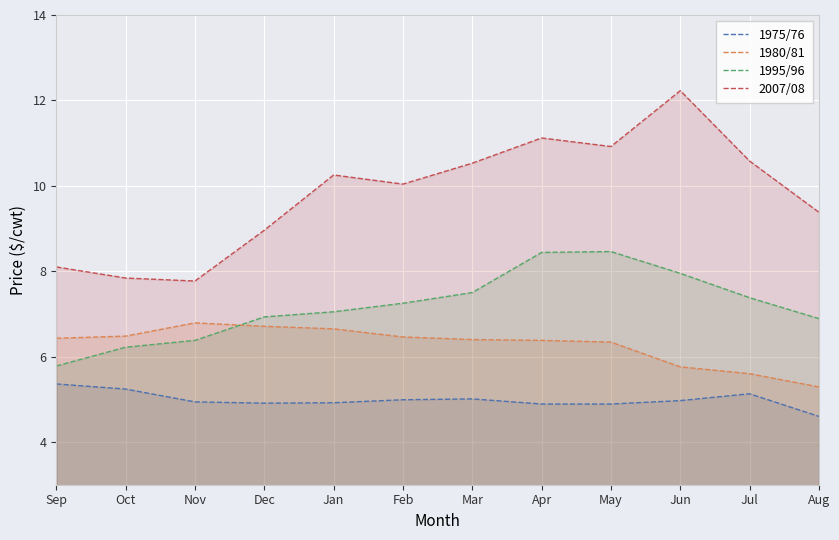

Which series ends up on top after the final intersection of 1980/81 and 1995/96?

1995/96